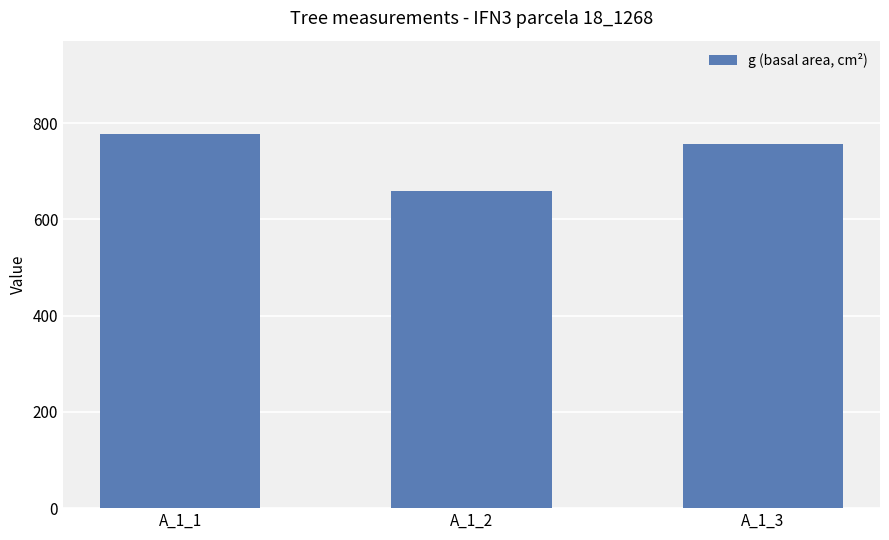

What is the smallest value displayed?

658.2